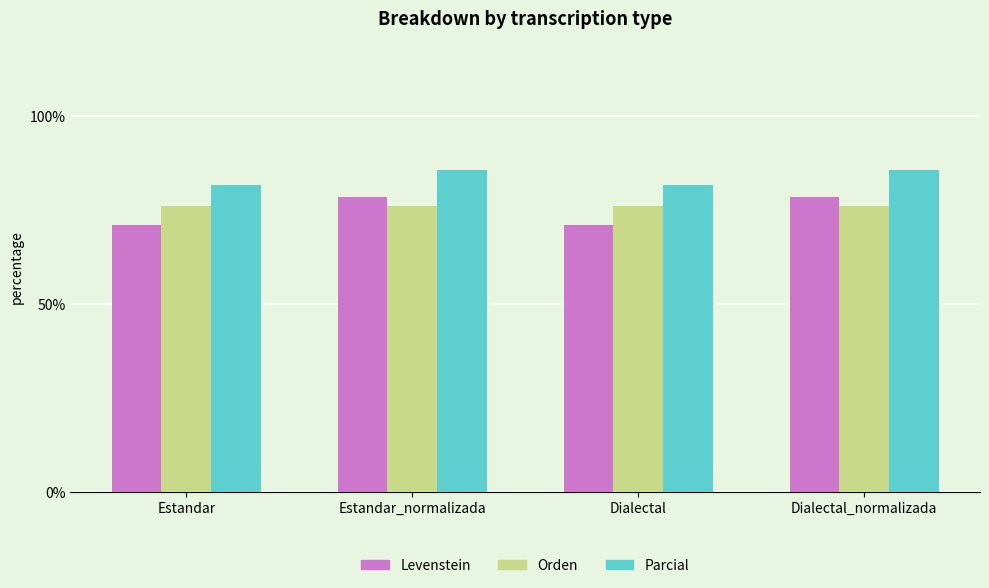

What is the highest value of the Orden series?

76.2